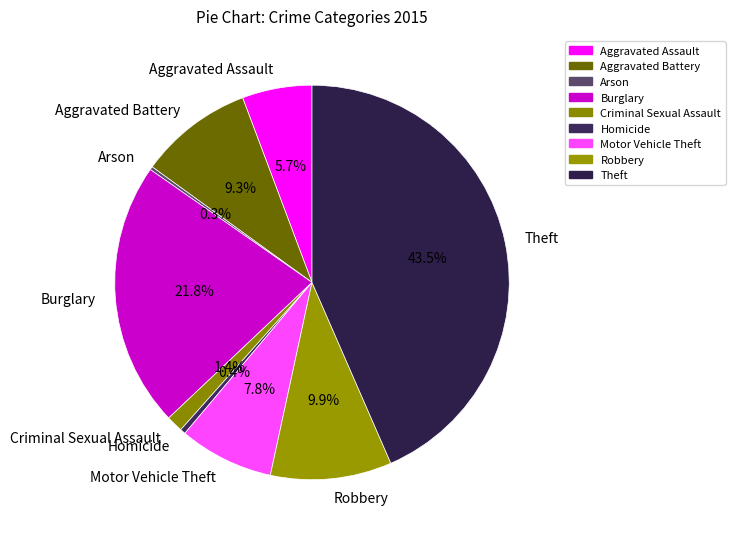

Which slice is the largest?

Theft